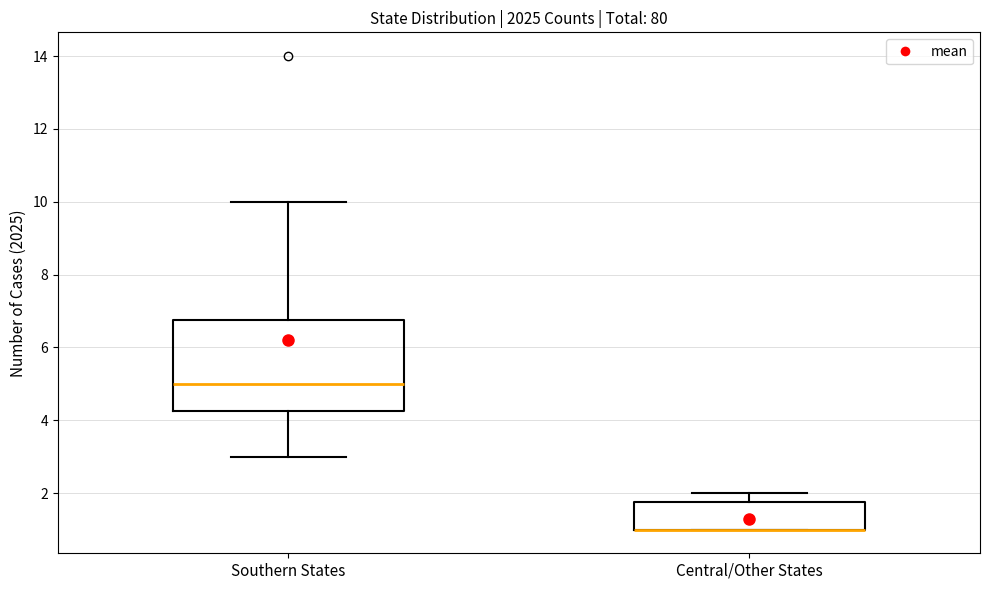

Reading left to right, transcribe this box plot: for each box, give where its median line is, the range the box spans, and where its two whiskers end, as read against the y-axis. The values are not printed on the chart, so give them approximately, as read against the axis.

Southern States: median 5.0, box 4.2 to 6.8, whiskers 3.0 to 10.0
Central/Other States: median 1.0 (drawn on the box's lower edge), box 1.0 to 1.8, whiskers 1.0 to 2.0